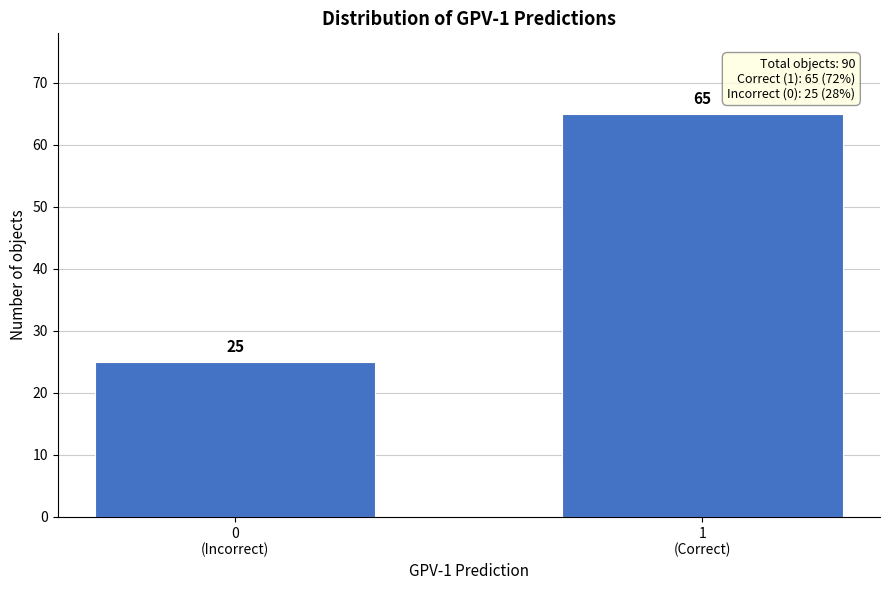

Reading left to right, list all the values displayed in this chart.

25	65